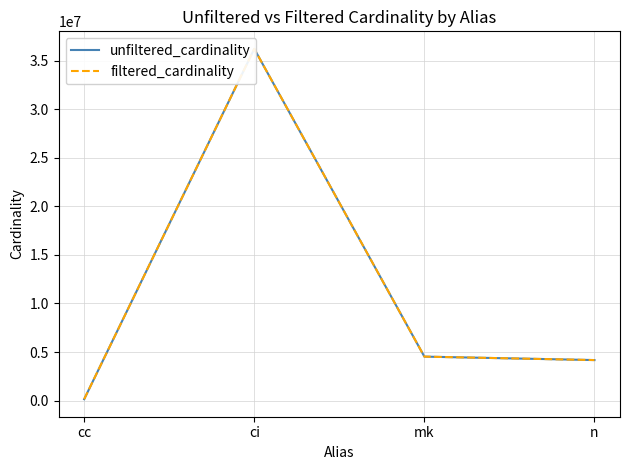

Which series has the largest range (max minus min)?

unfiltered_cardinality